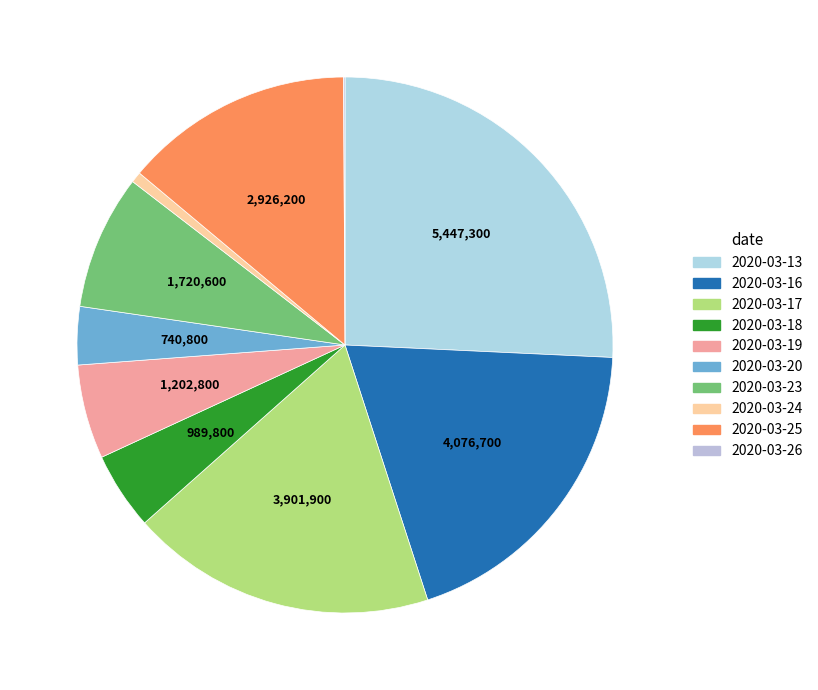

Rank the categories by value from lowest to highest.

2020-03-26, 2020-03-24, 2020-03-20, 2020-03-18, 2020-03-19, 2020-03-23, 2020-03-25, 2020-03-17, 2020-03-16, 2020-03-13